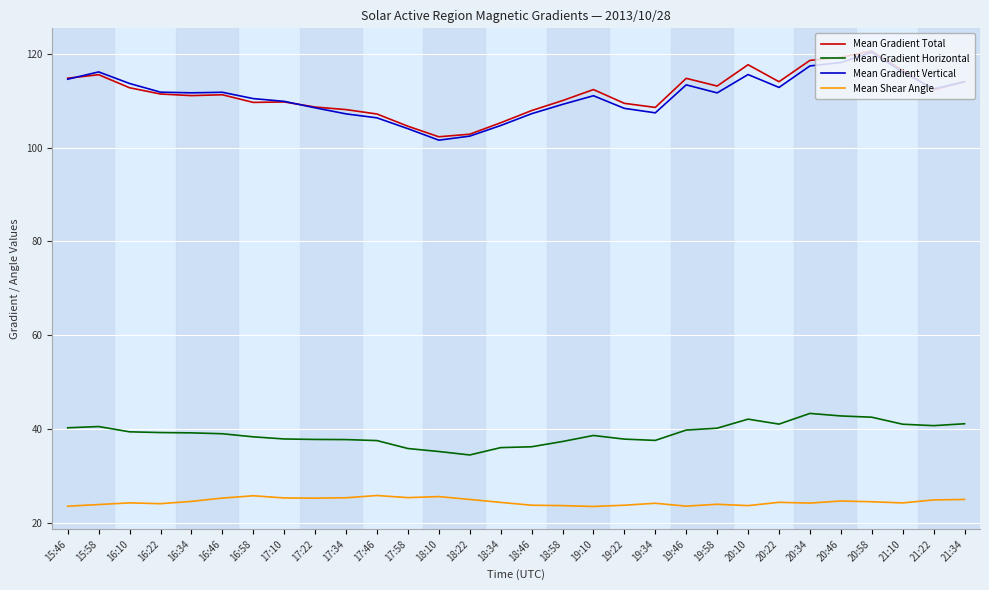

The value of Mean Gradient Vertical at 18:10 is 101.6. True or false?

True